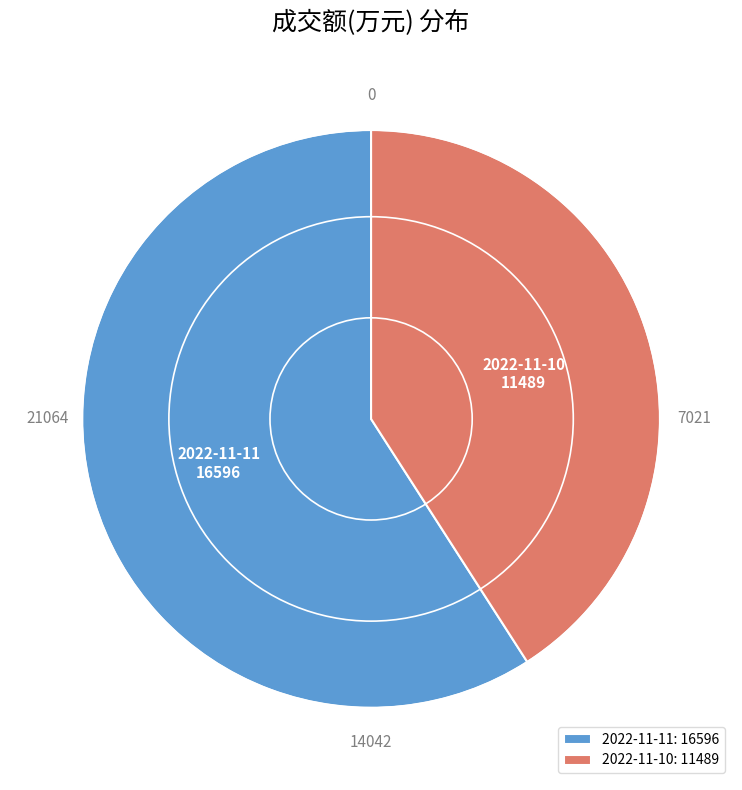

Which has a higher value, 2022-11-11 or 2022-11-10?

2022-11-11